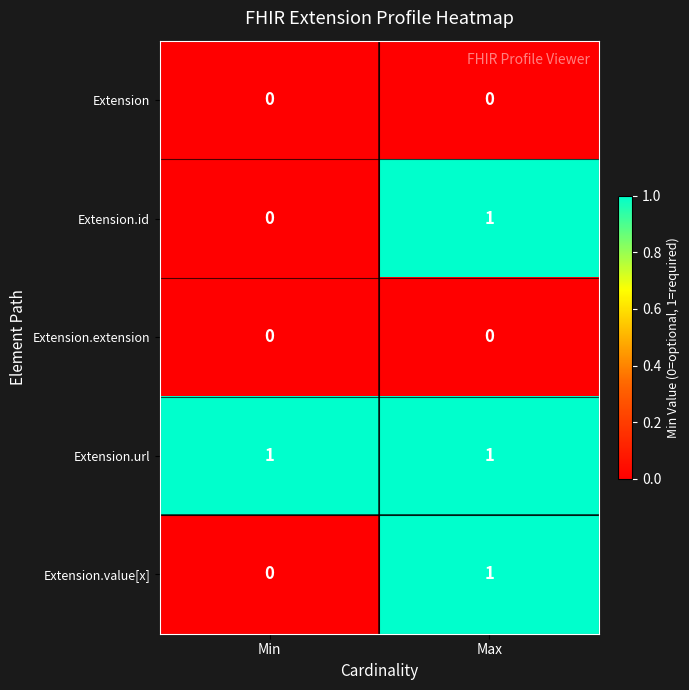

At which label does Extension.value[x] reach its peak?

Max